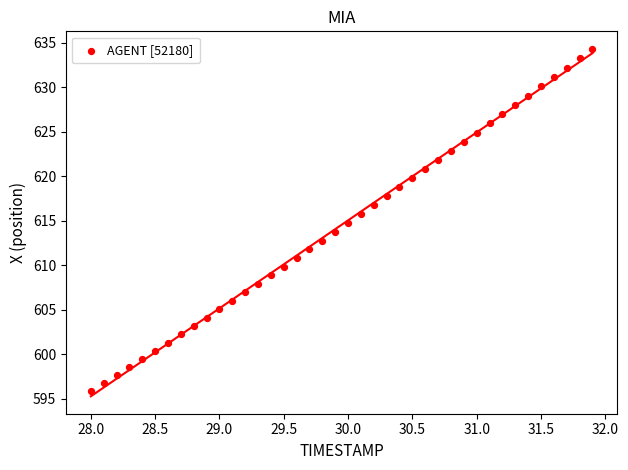

What is the range of X values (max minus min)?

3.9